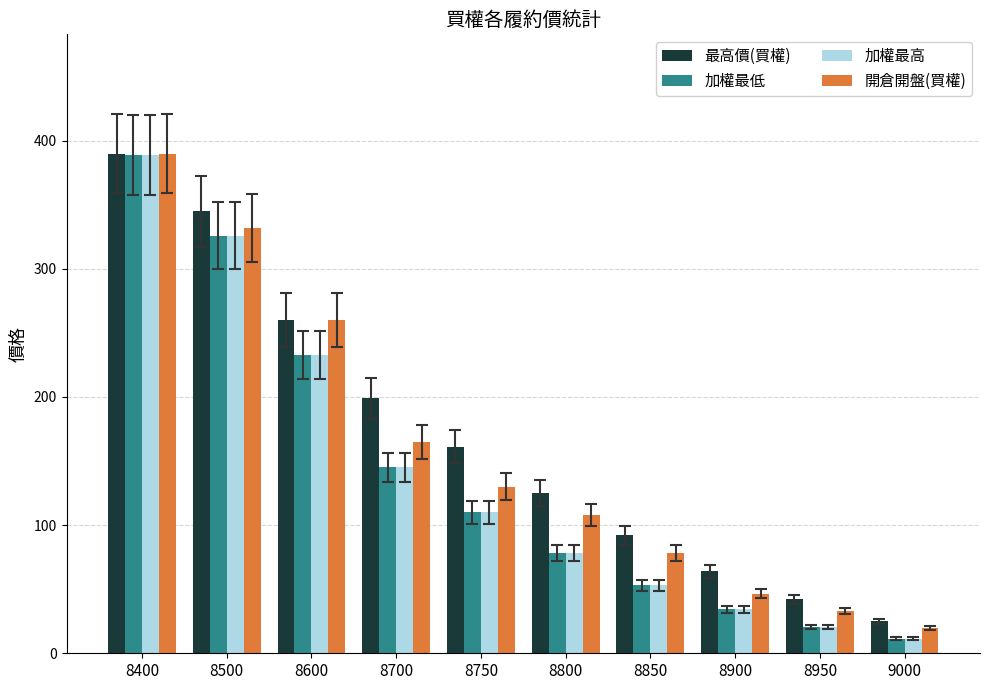

The value of 加權最低 at 8600 is 233.0. True or false?

True